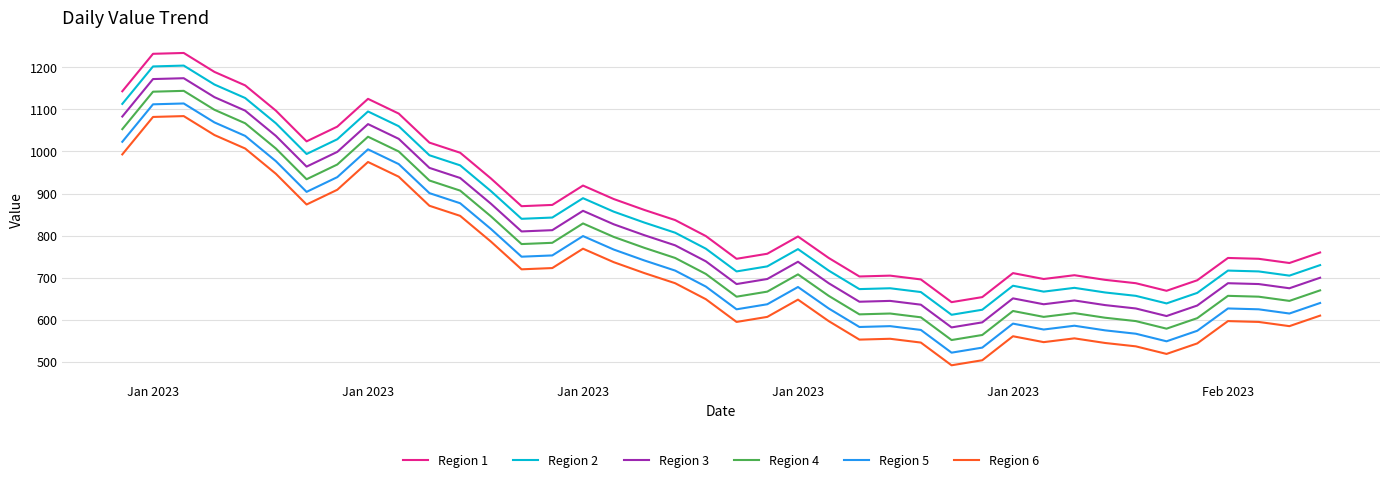

What are all the series names shown in the legend?

Region 1, Region 2, Region 3, Region 4, Region 5, Region 6